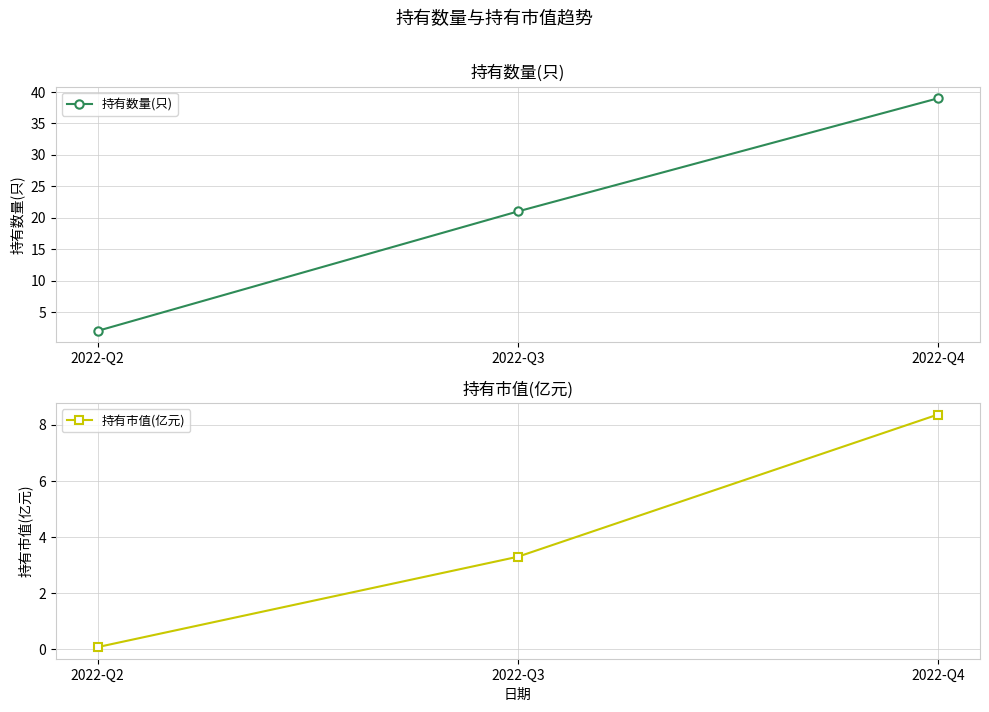

Reading right to left, what are all the values shown in this chart?

持有数量(只): 39.0	21.0	2.0
持有市值(亿元): 8.4	3.3	0.1